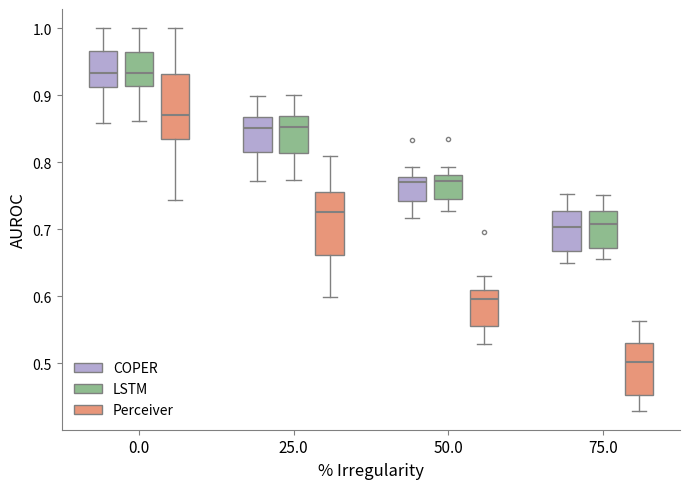

Where does the median line of the box for 0.0 (COPER) sit on the y-axis? The values are not printed on the chart, so give them approximately, as read against the axis.

0.93